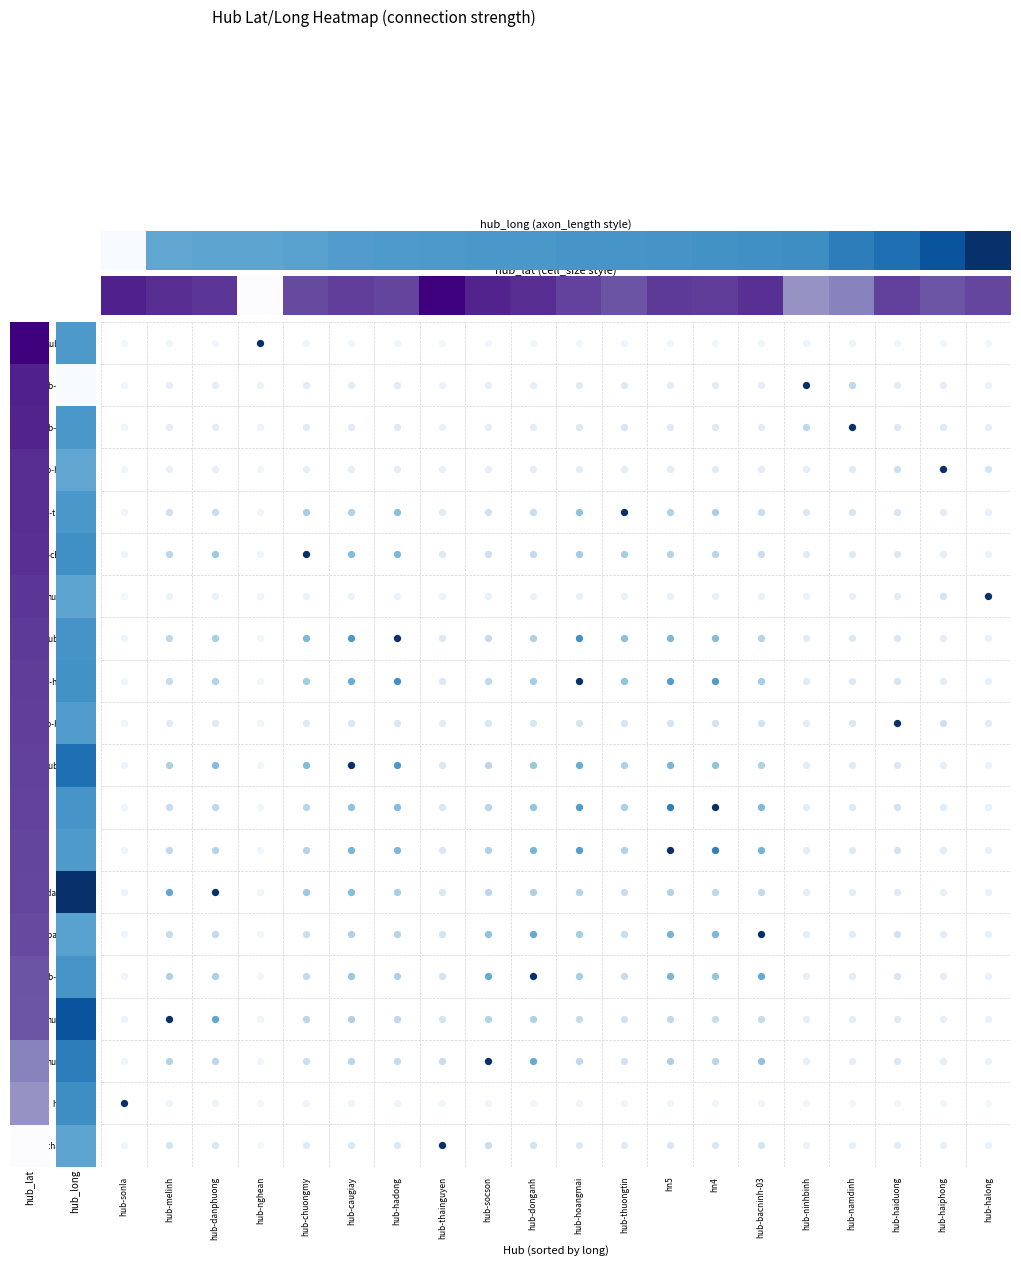

What is the approximate value at hub-hadong?

0.6